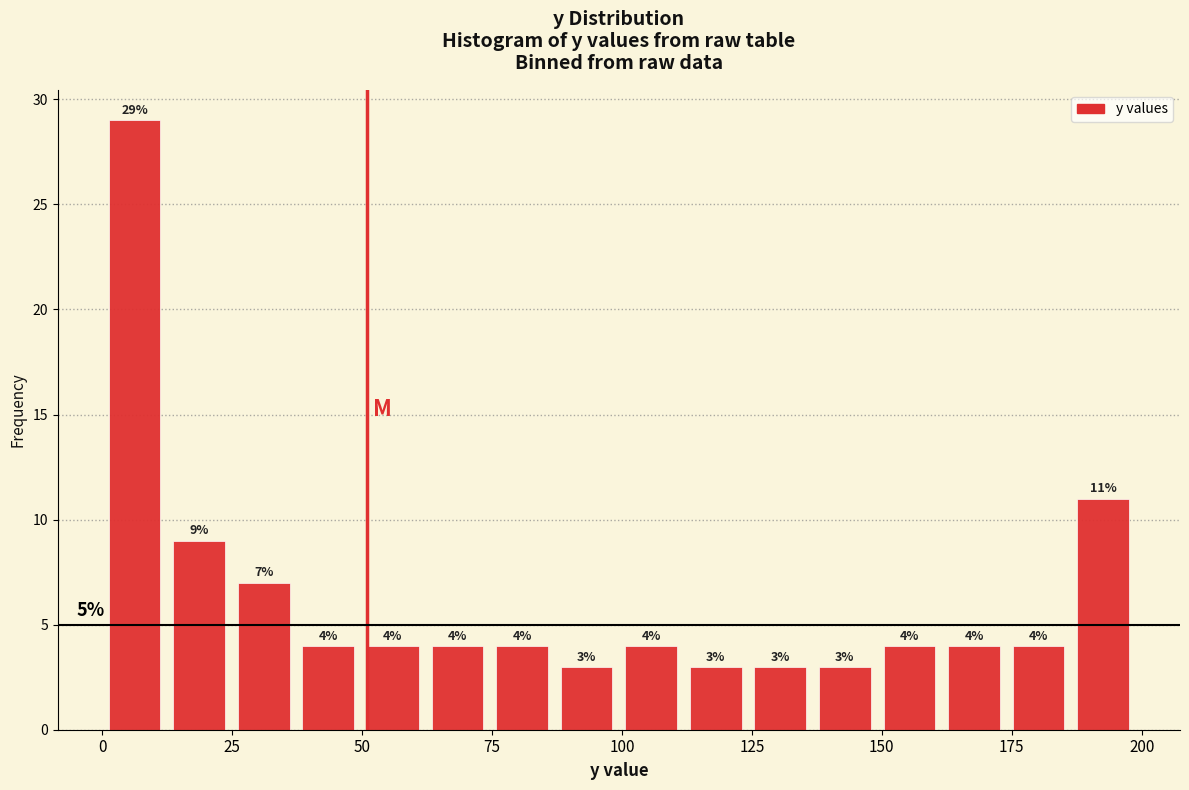

Around what value on the x-axis is the tallest bar? Give the approximate position of its centre, as read against the axis.

5